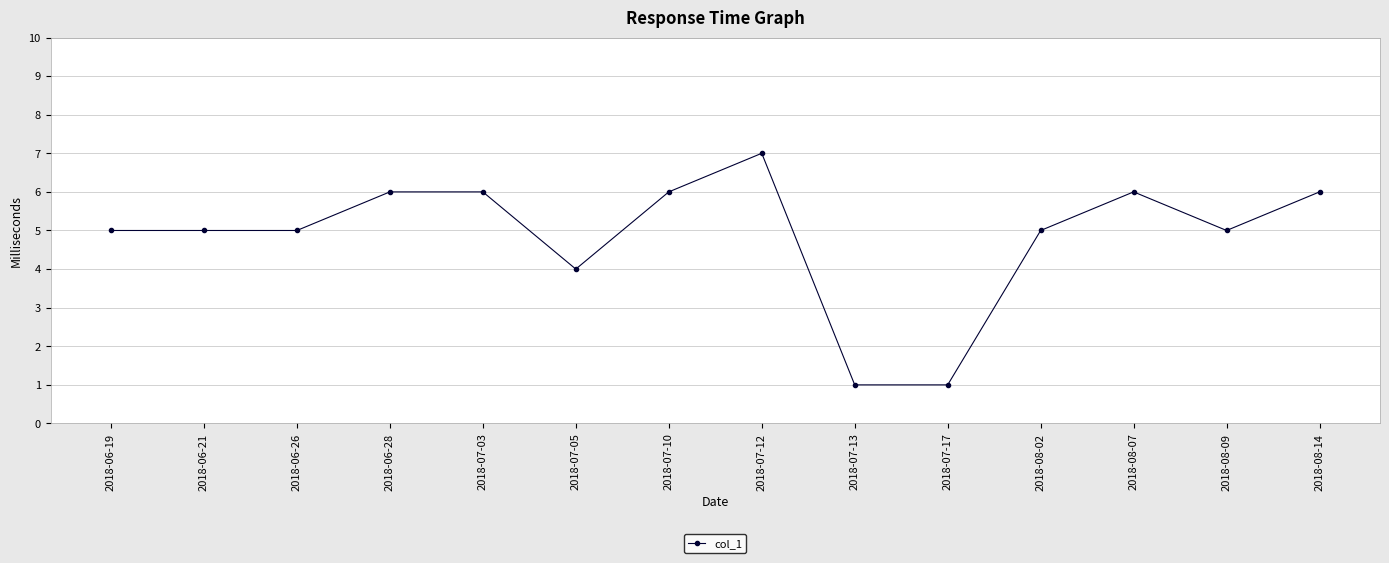

What is the change in value from 2018-07-03 to 2018-07-12?

+1